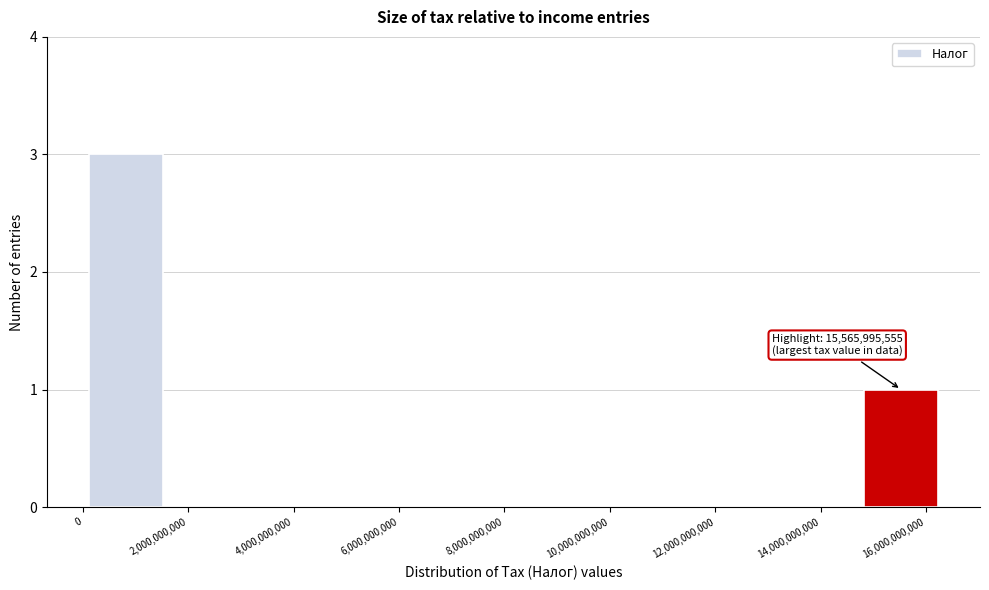

Which range on the x-axis has the tallest bar?

0 to 1600000000